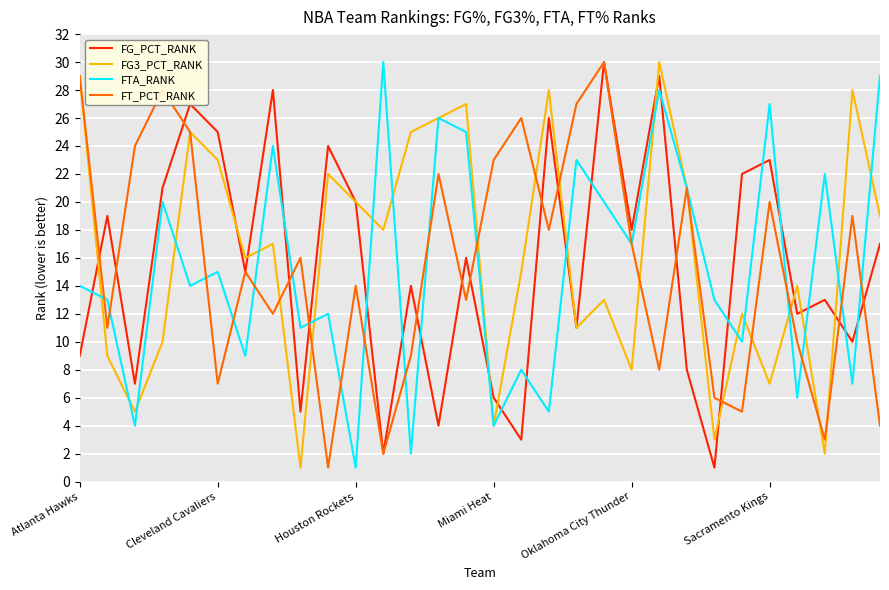

What is the greatest value displayed?

30